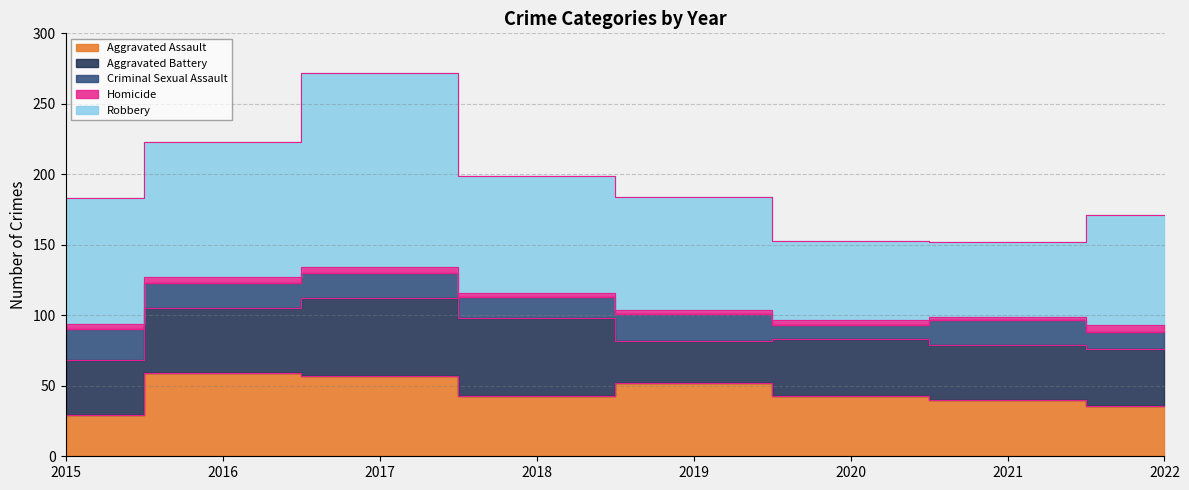

What is the sum of all Criminal Sexual Assault values?

132